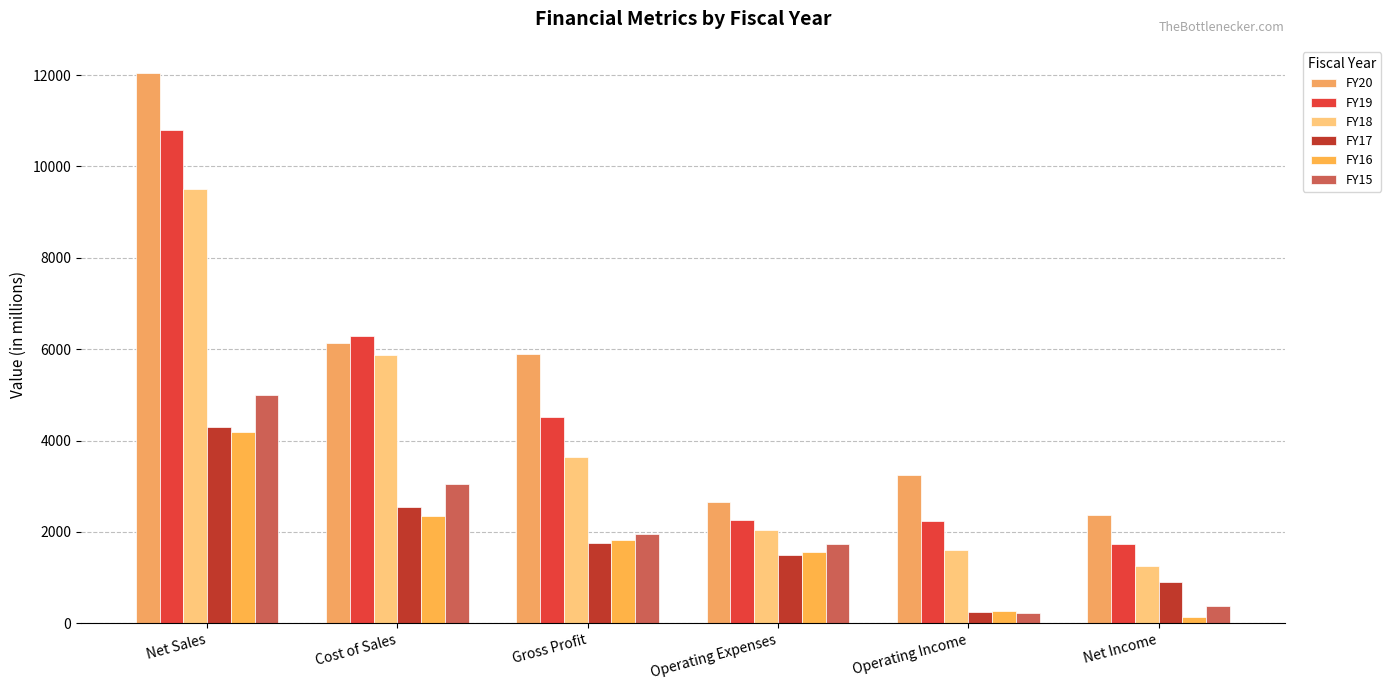

The FY18 series shows 9501.1 at Net Sales. True or false?

True